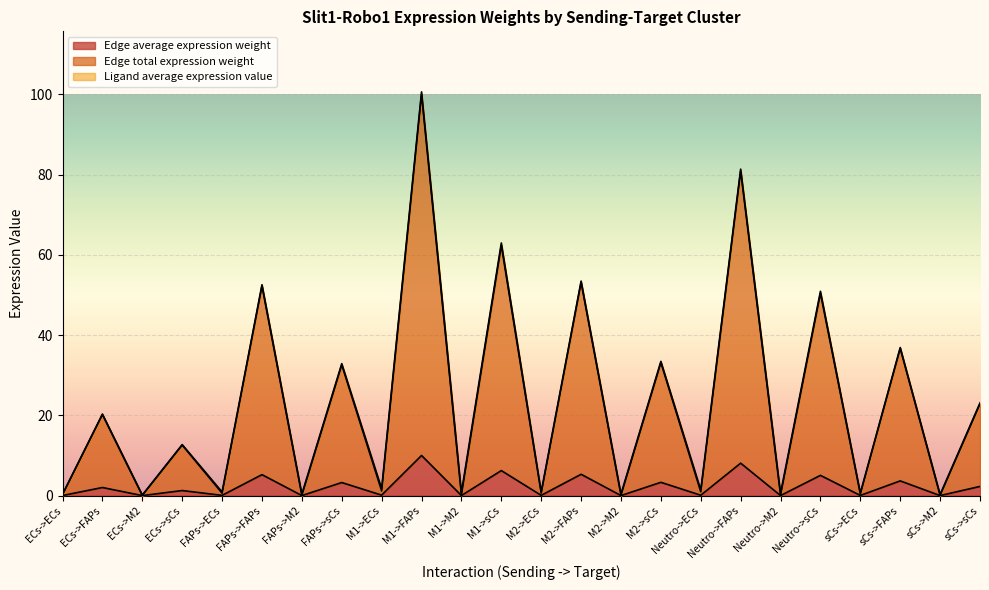

What is the spread (max minus min) of values at Neutro->sCs?

45.4